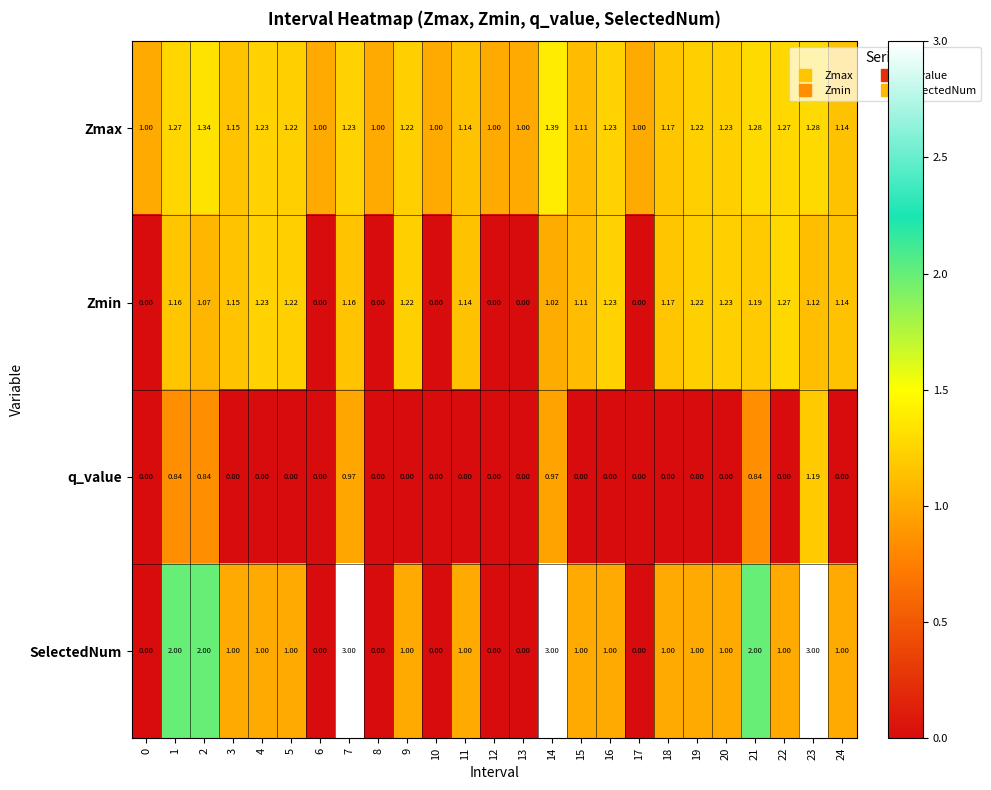

Which series has the widest spread of values?

SelectedNum